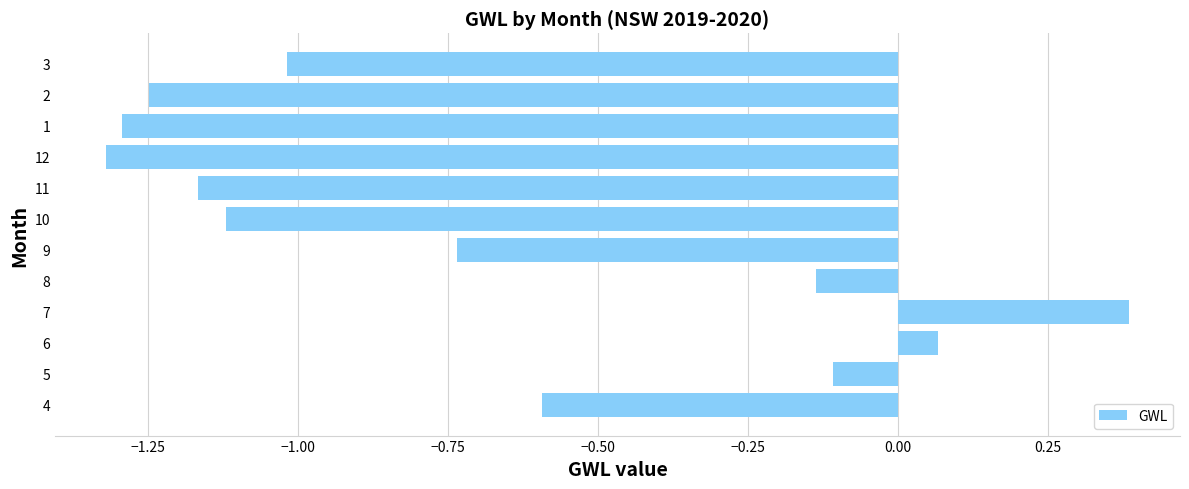

What is the sum of all values?

-8.3